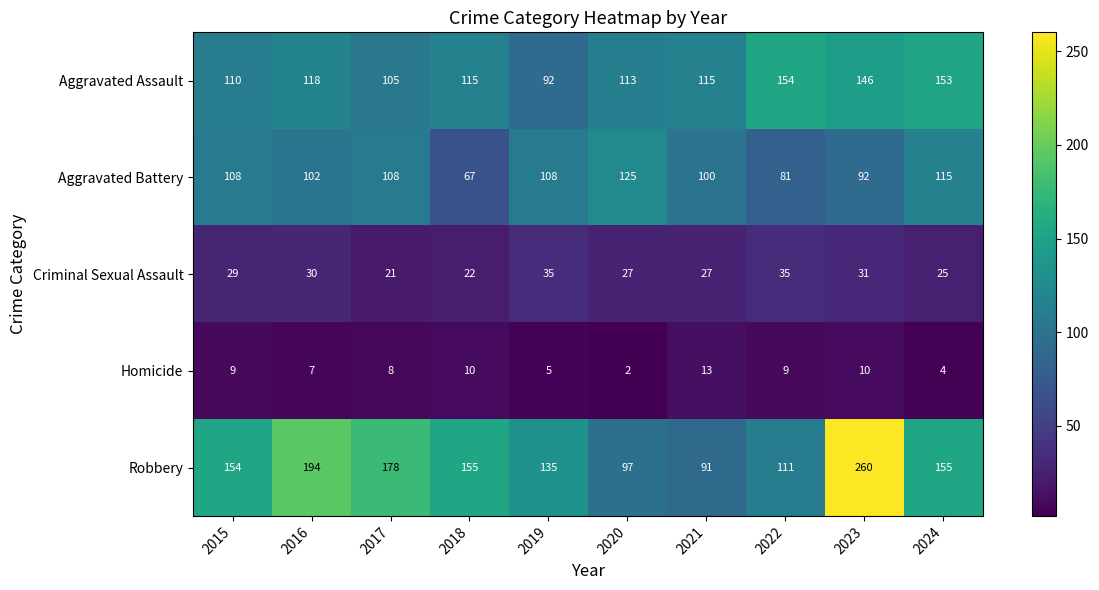

The value of Criminal Sexual Assault at 2019 is 13. True or false?

False